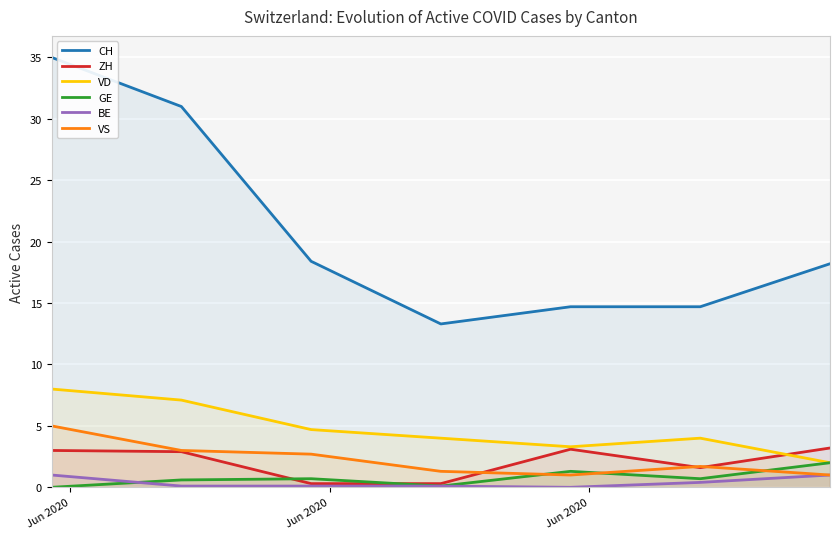

Which series has the largest range (max minus min)?

CH